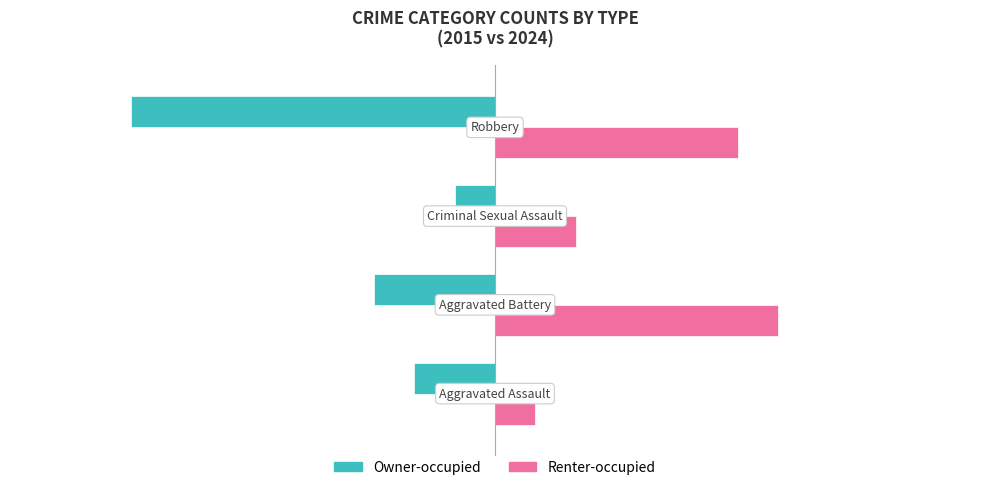

What is the difference between the maximum and second lowest values in the Renter-occupied series?

5